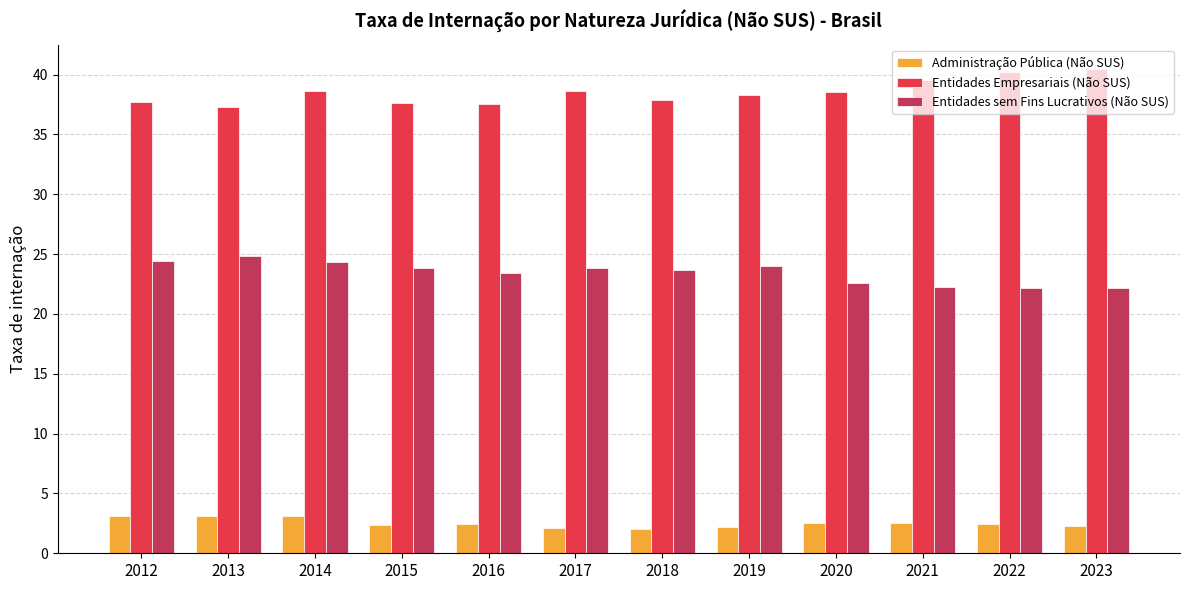

What is the difference between the Entidades Empresariais (Não SUS) values at 2014 and 2021?

1.0